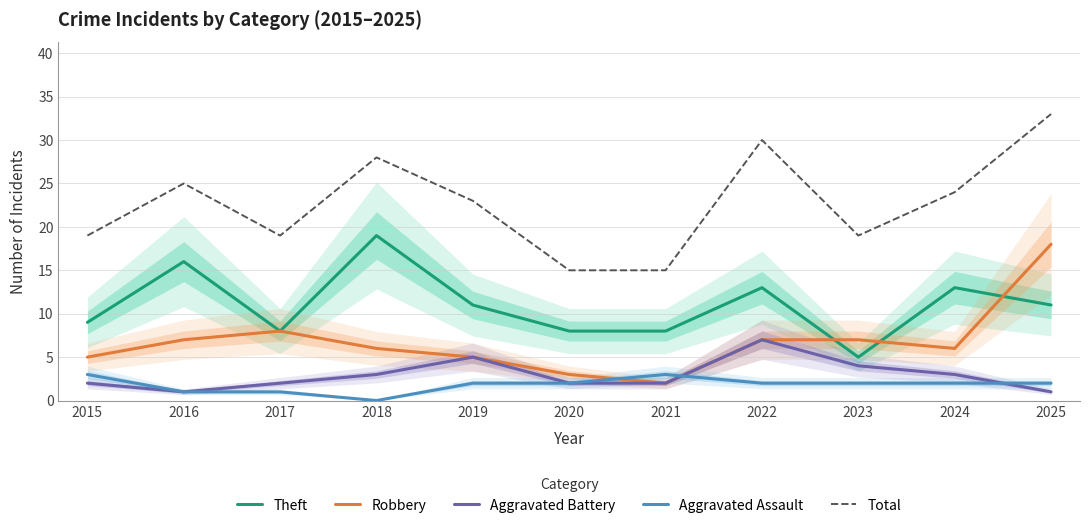

What are all the series names shown in the legend?

Theft, Robbery, Aggravated Battery, Aggravated Assault, Total